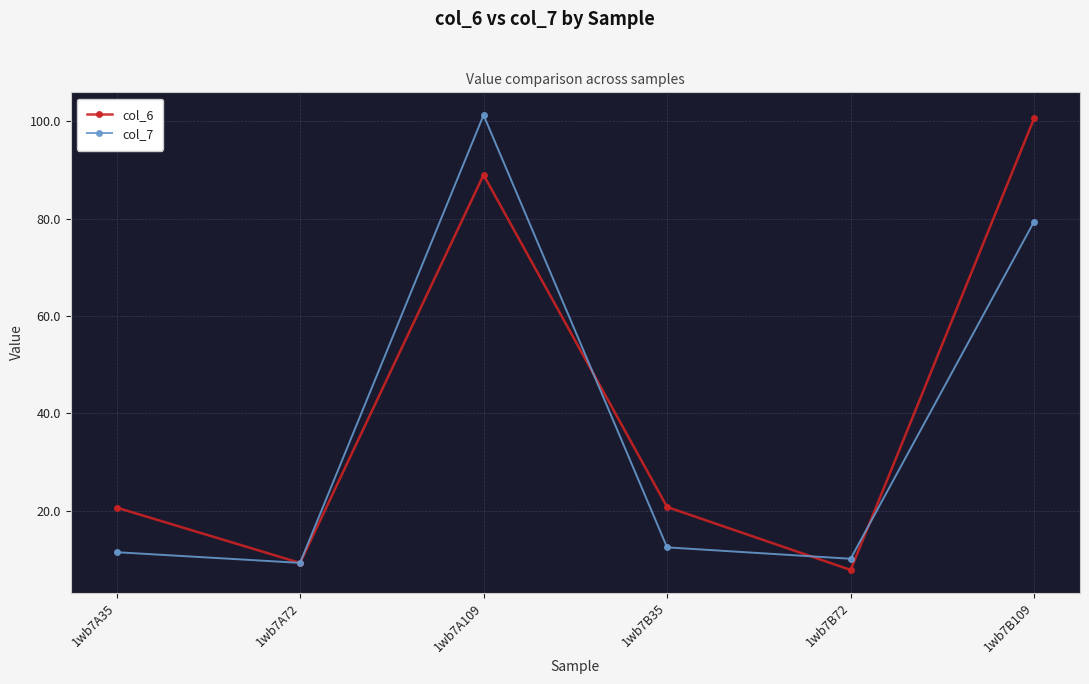

Rank the series at 1wb7A109 from lowest to highest value.

col_6, col_7